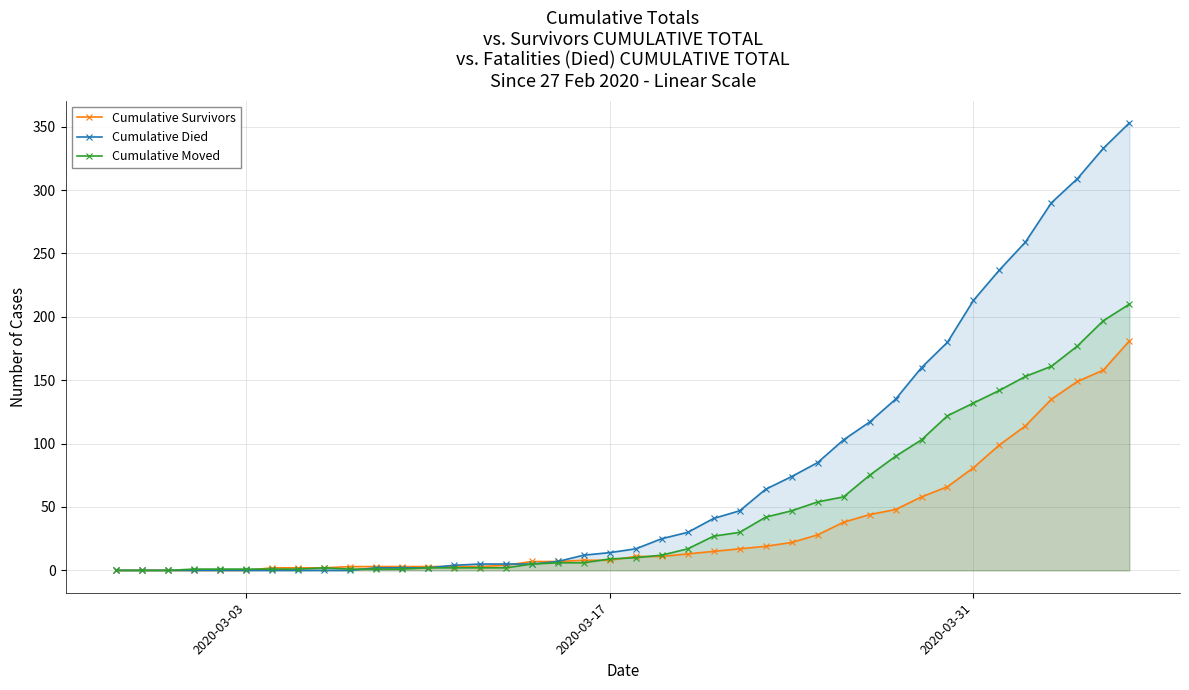

How many intersections are there between Cumulative Survivors and Cumulative Moved?

4